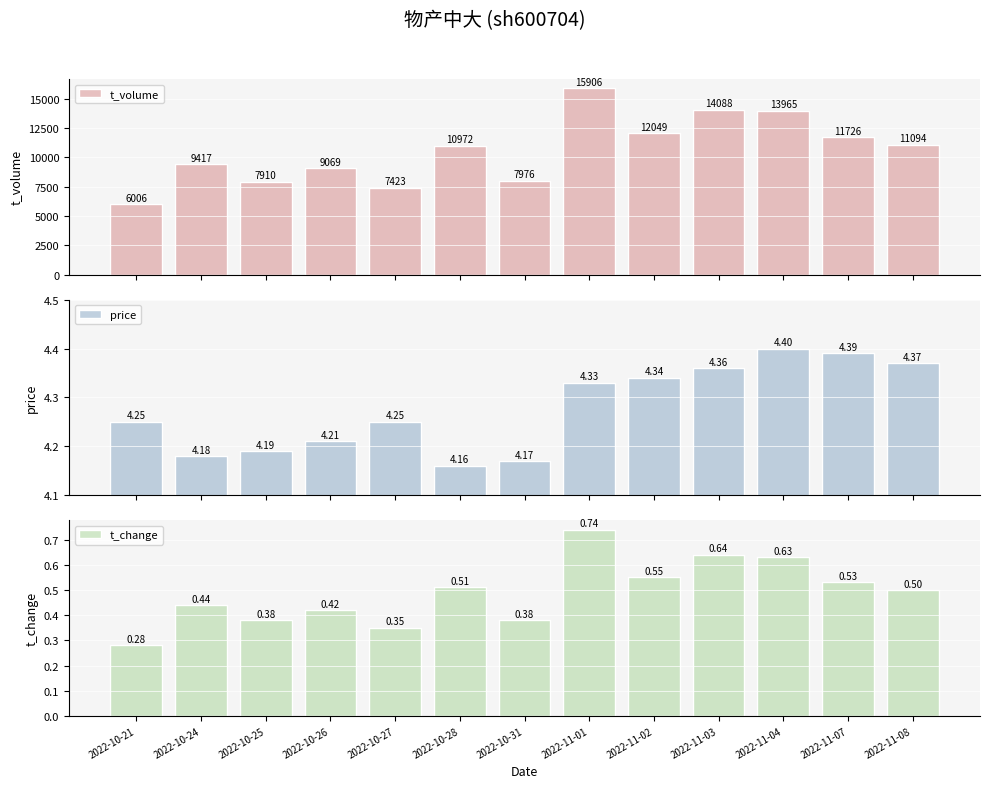

What is the difference between the t_change values at 2022-11-01 and 2022-11-07?

0.2